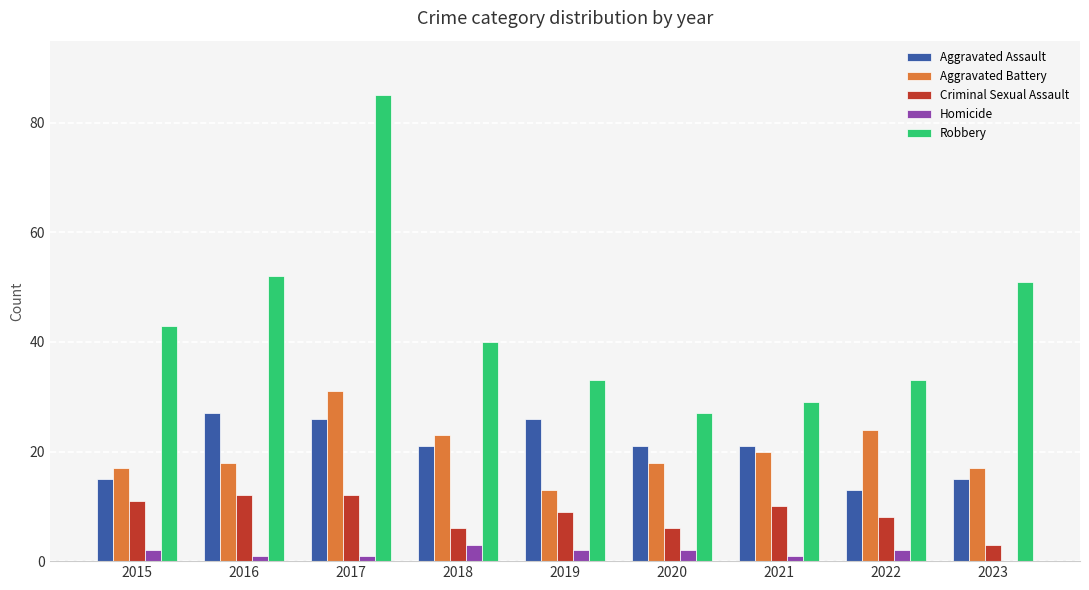

The Criminal Sexual Assault series shows 6 at 2020. True or false?

True